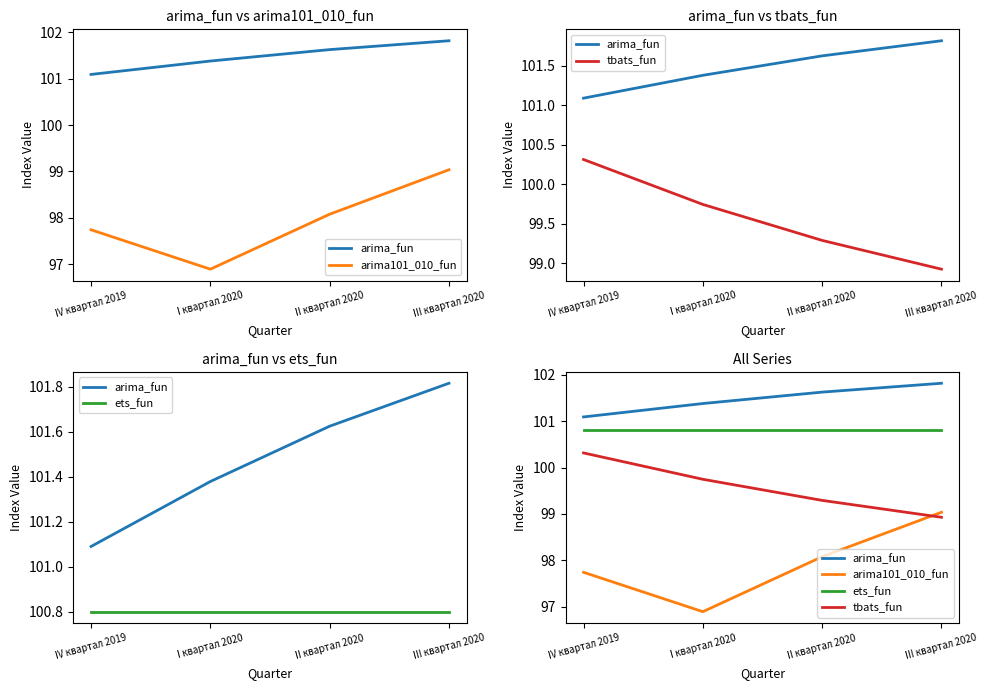

How many lines are shown in the chart?

4